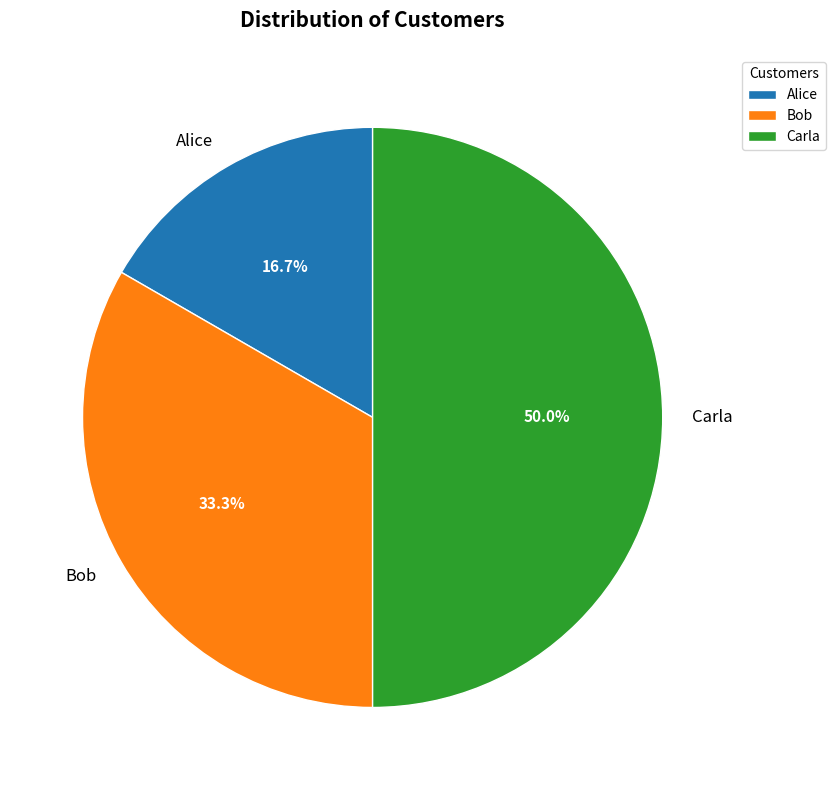

Is it true that Alice is 11% of the pie?

False